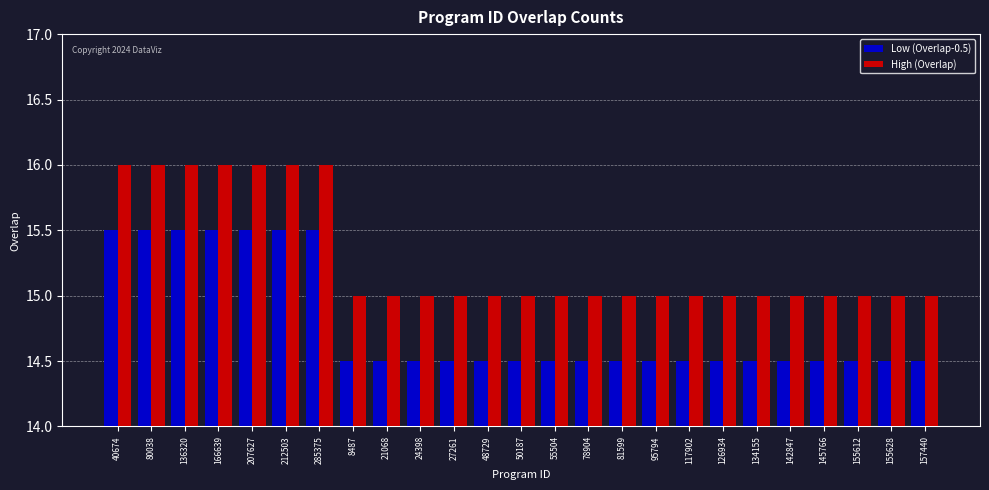

What is the maximum value for High (Overlap)?

16.0